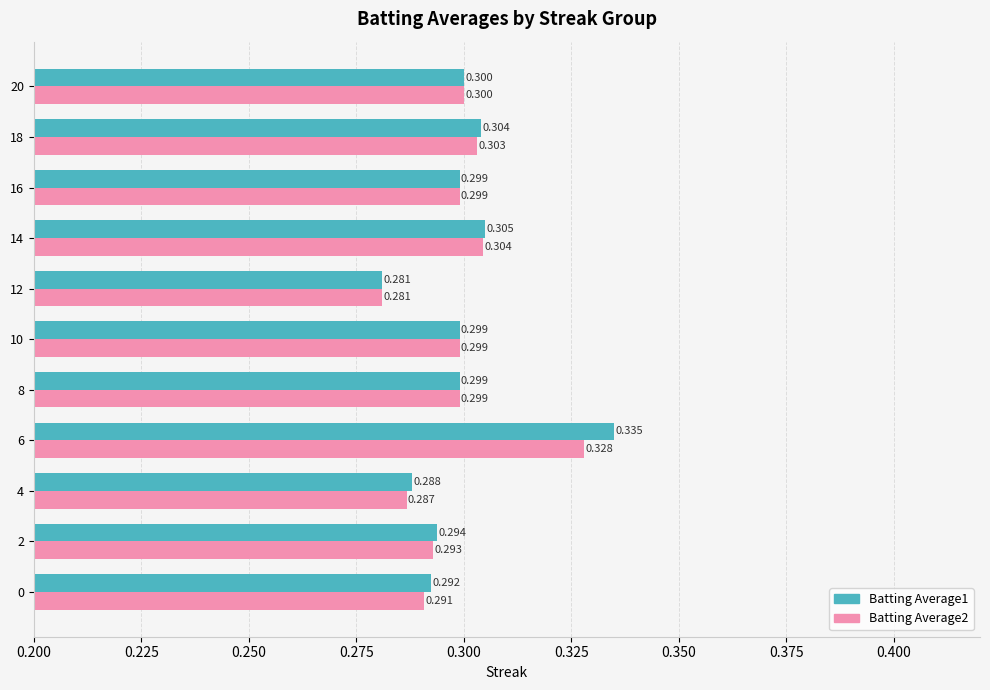

Which series has the largest total across all categories?

Batting Average1